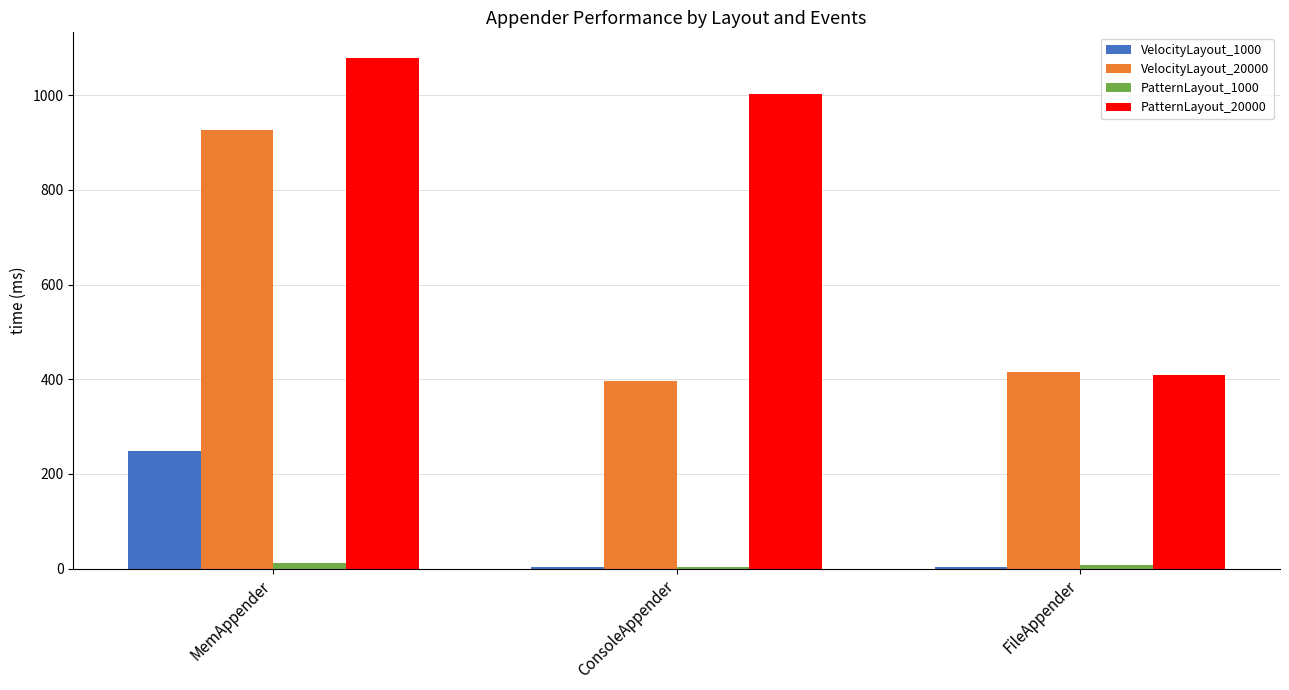

The PatternLayout_20000 series shows 1338 at ConsoleAppender. True or false?

False